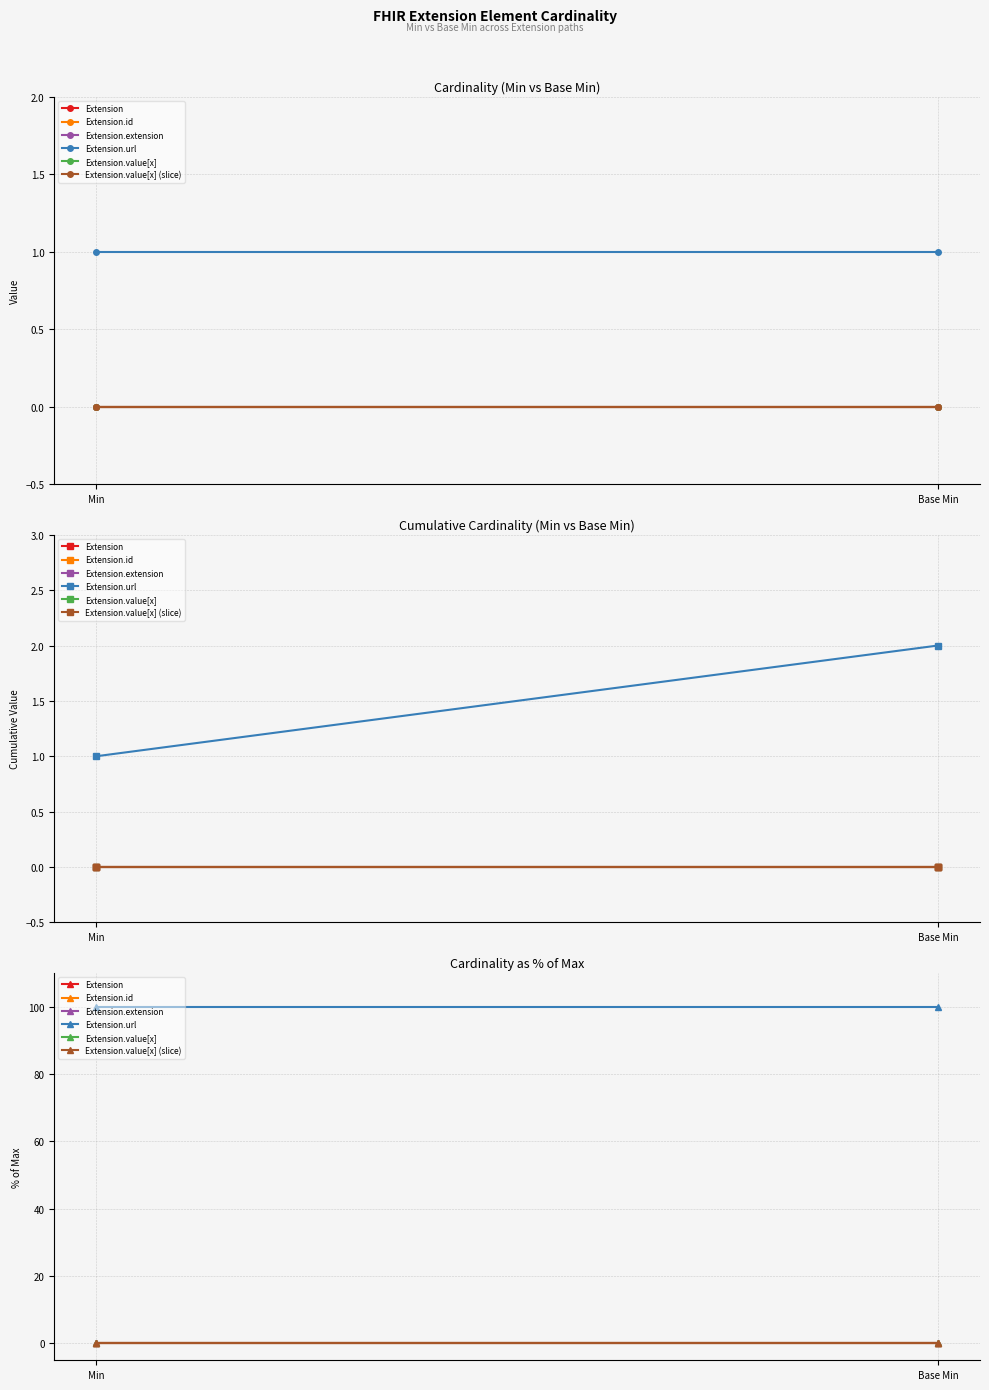

At how many categories does at least one series exceed 69?

2